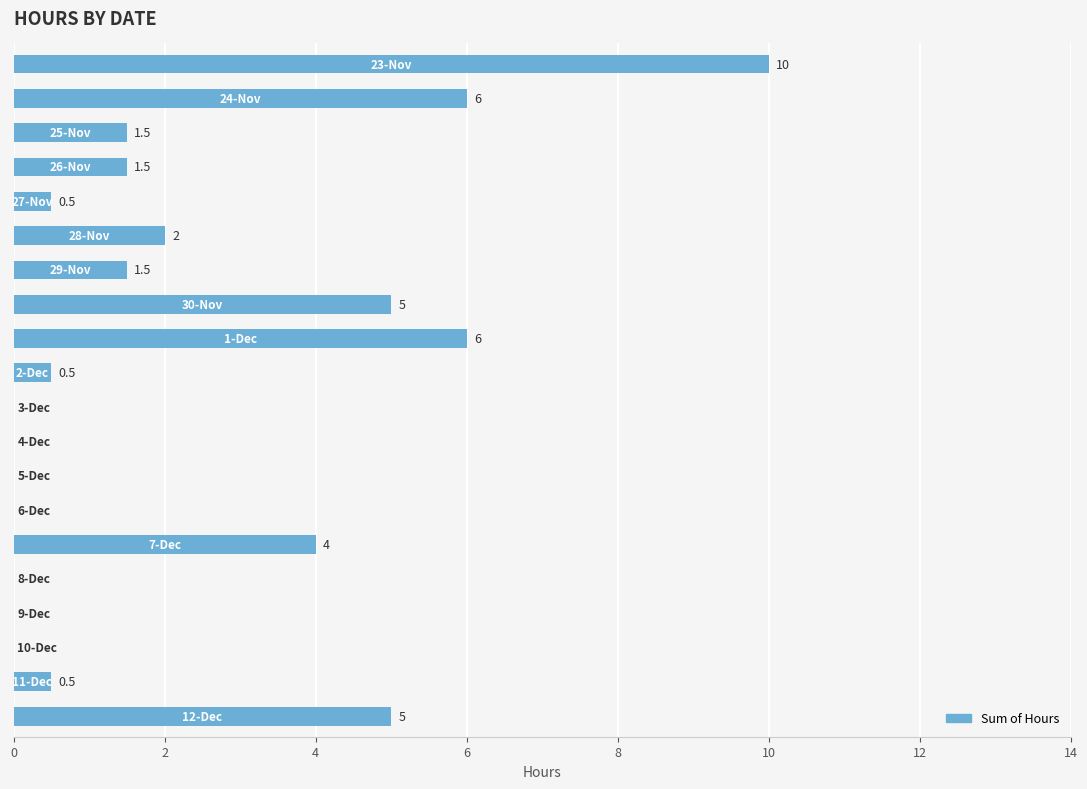

What is the sum of all values?

44.0